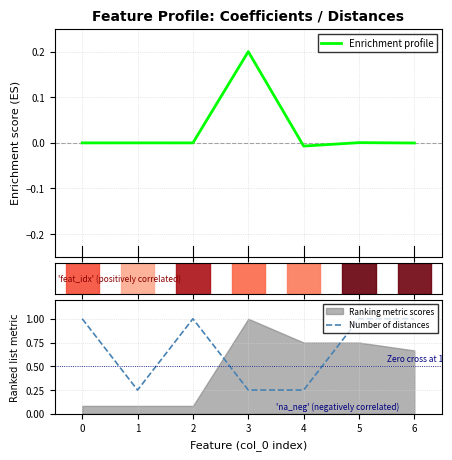

The value of Number of distances at 6 is 0.6. True or false?

False